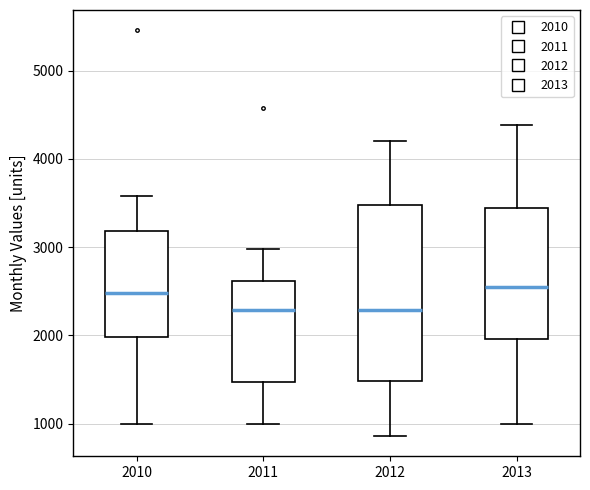

Reading left to right, transcribe this box plot: for each box, give where its median line is, the range the box spans, and where its two whiskers end, as read against the y-axis. The values are not printed on the chart, so give them approximately, as read against the axis.

2010: median 2500, box 2000 to 3200, whiskers 1000 to 3600
2011: median 2300, box 1500 to 2600, whiskers 1000 to 3000
2012: median 2300, box 1500 to 3500, whiskers 900 to 4200
2013: median 2500, box 2000 to 3400, whiskers 1000 to 4400